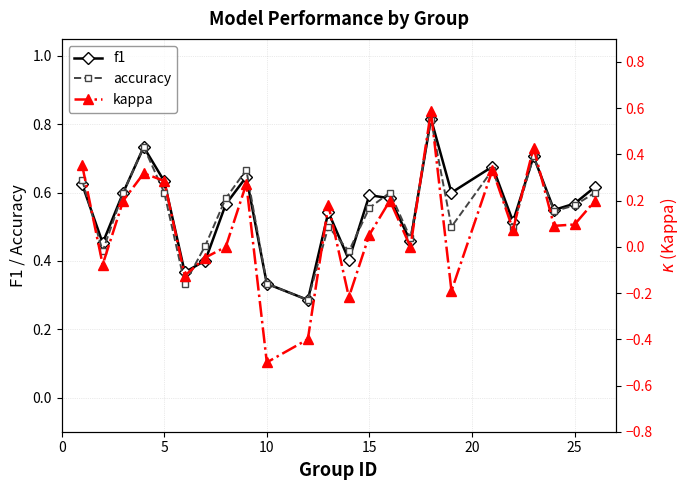

What is the minimum value shown in the chart?

-0.5